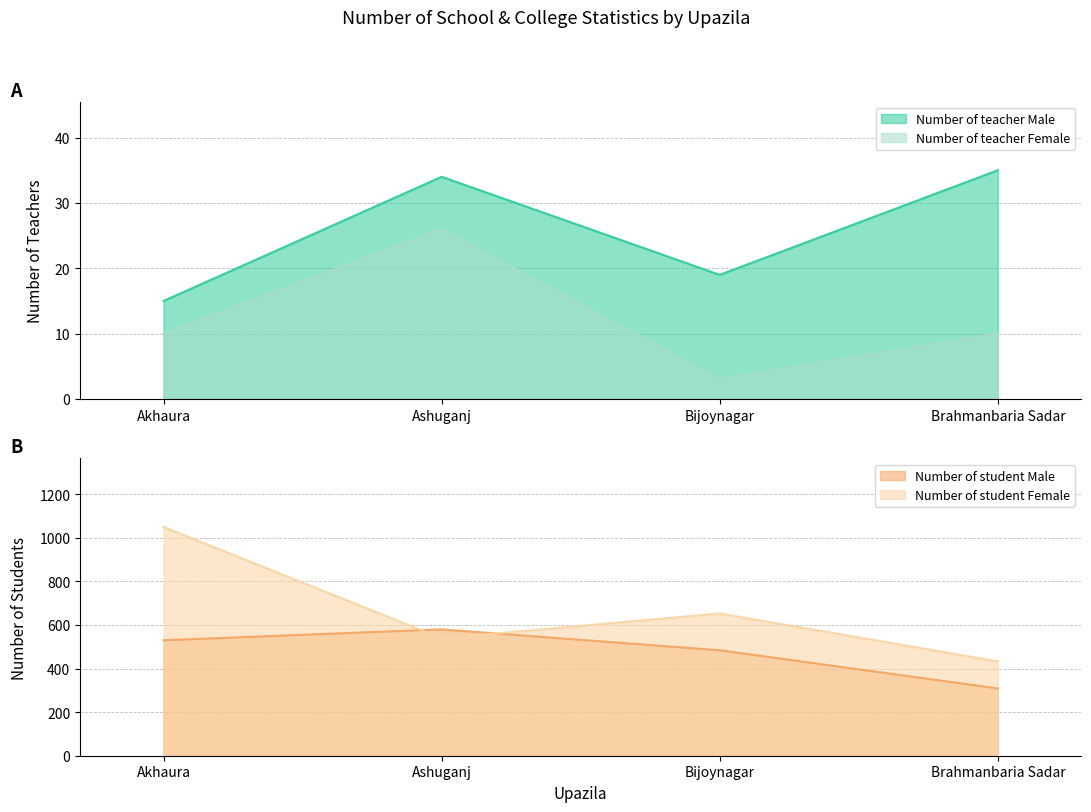

What is the value of the Number of student Female point at the 4th from the left?

433